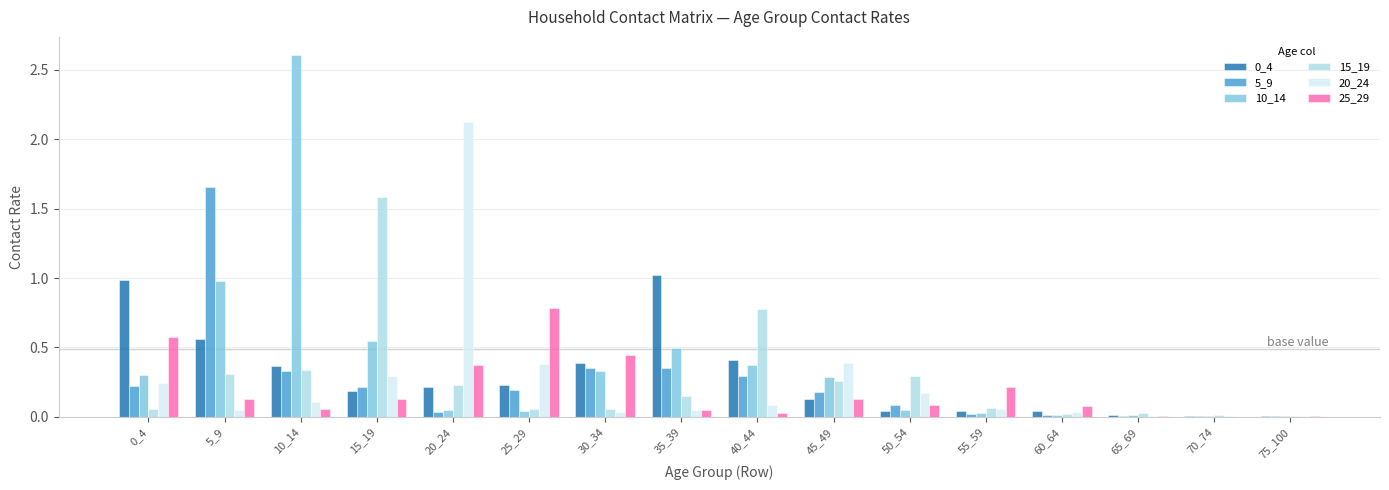

How many groups of bars are there?

16